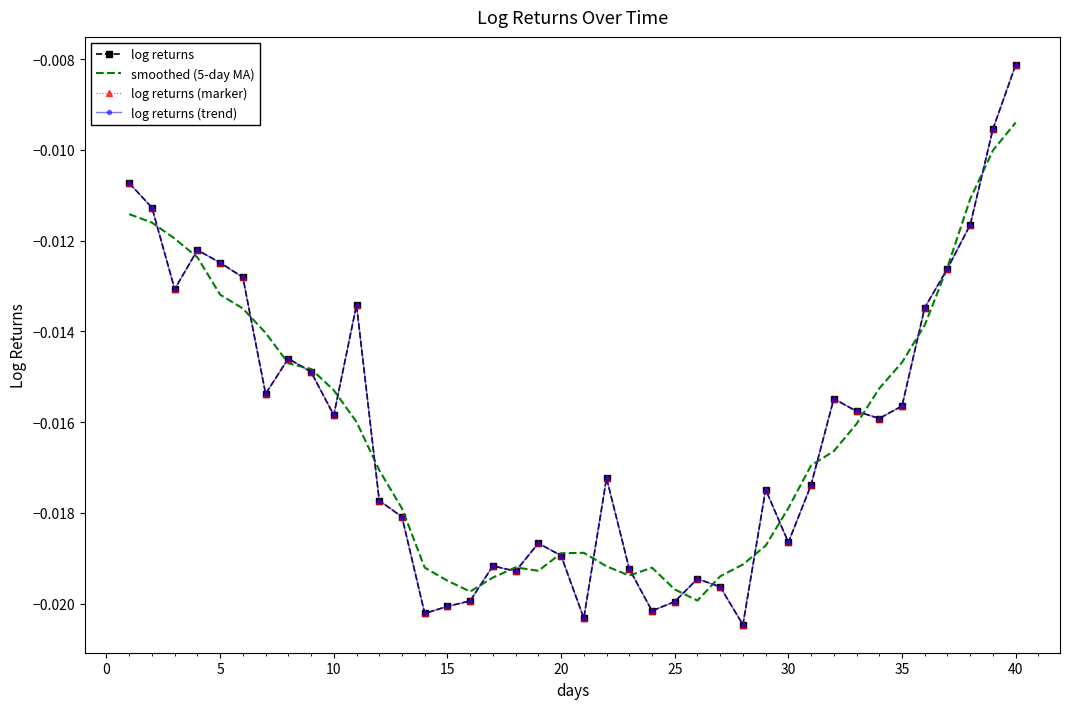

True or false: log returns (trend) and log returns (marker) intersect in this chart.

False